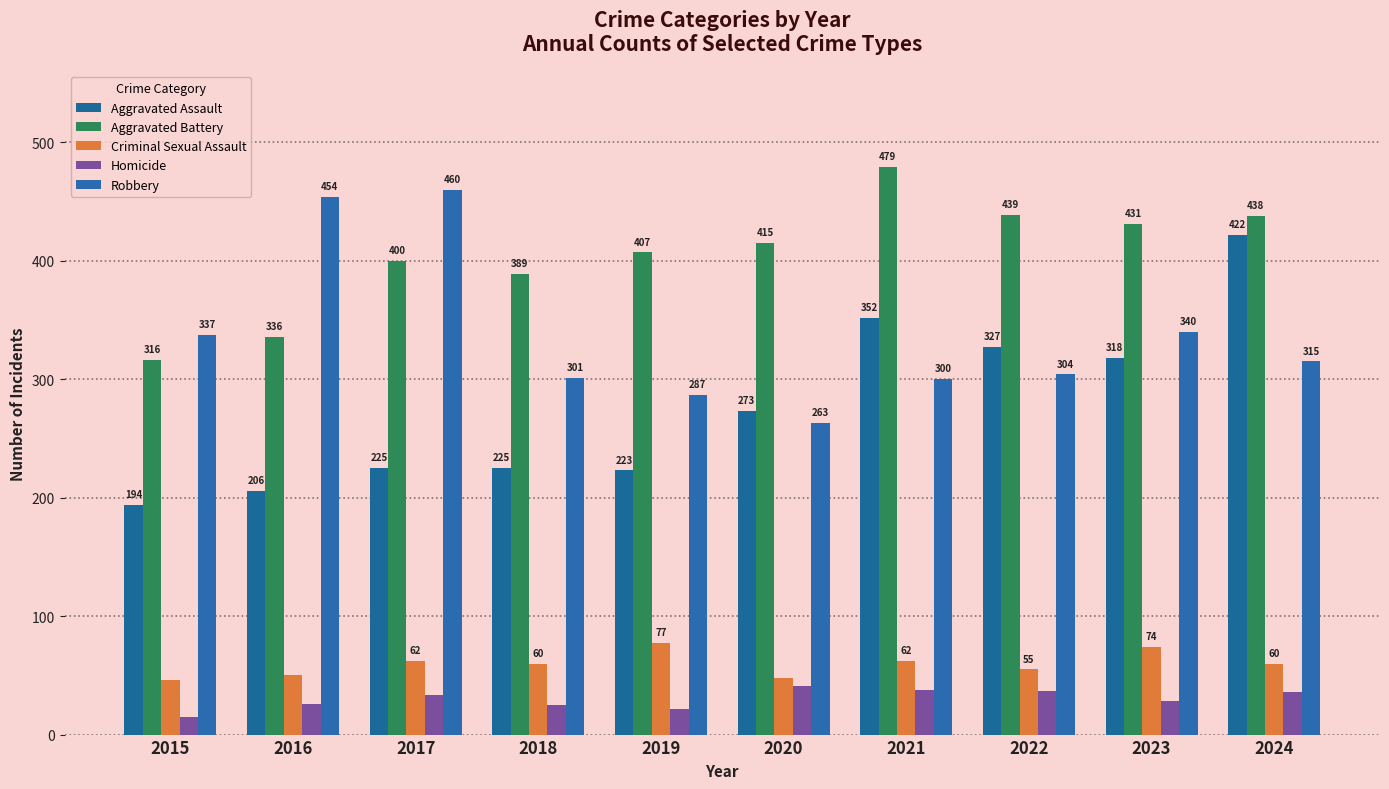

At which category is the sum across all series the highest?

2024